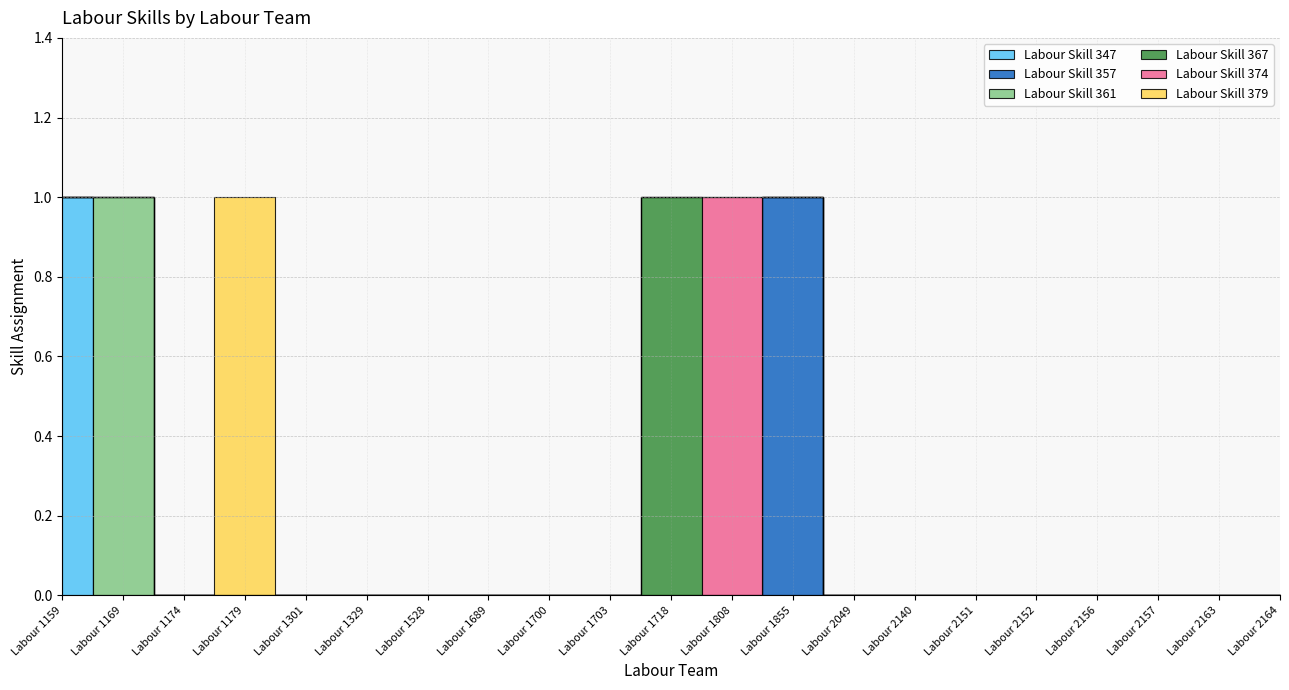

How many distinct data groups are displayed?

6